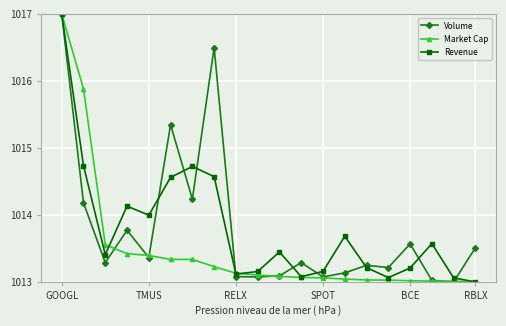

What is the greatest value displayed?

1017.0